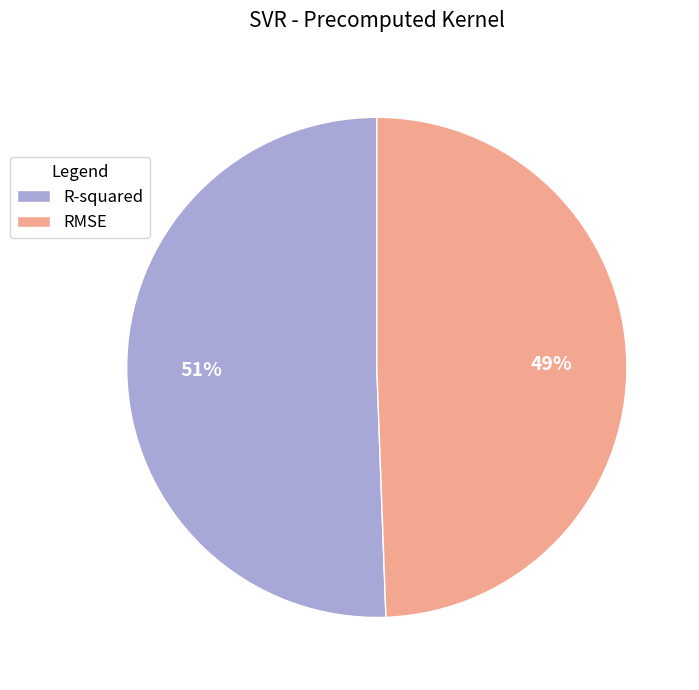

Combined, do R-squared and RMSE account for over 50%?

Yes